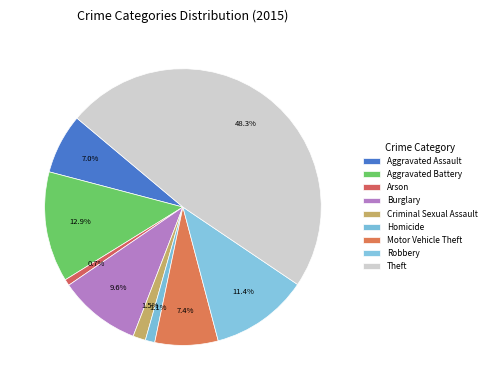

To the nearest percent, what portion does Burglary represent?

10%